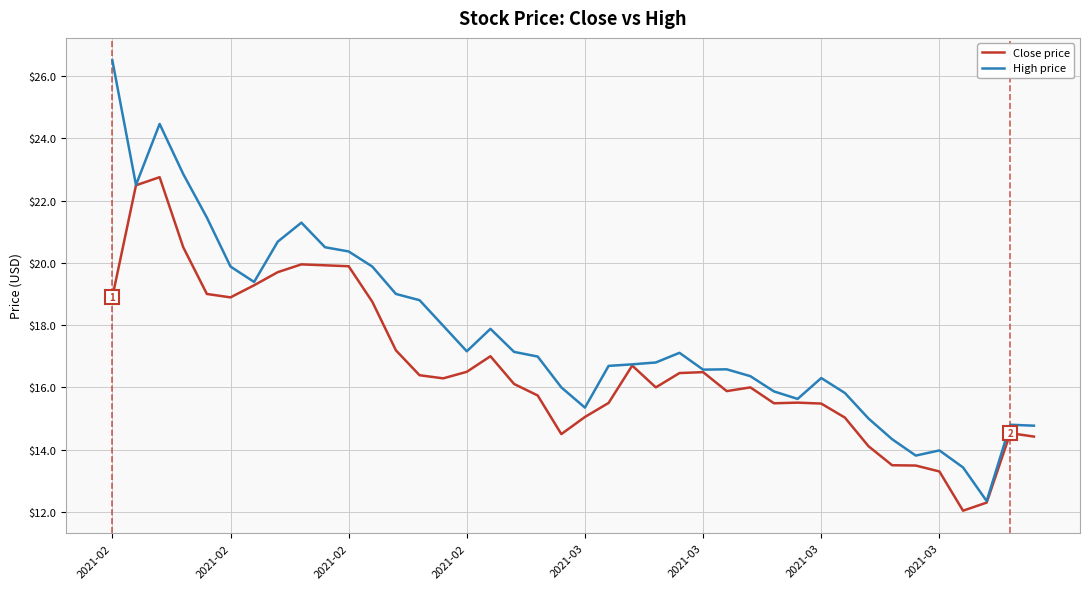

List the series in order of their peak value, highest first.

High price, Close price